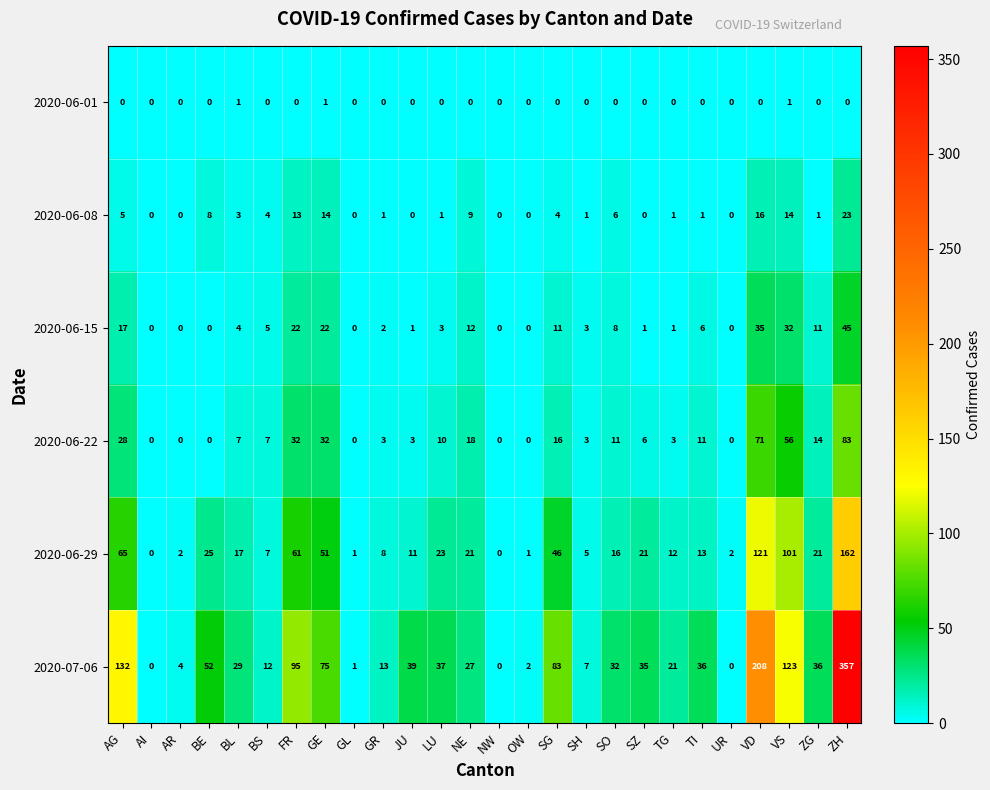

Is it true that 2020-06-29 equals 0 at OW?

False